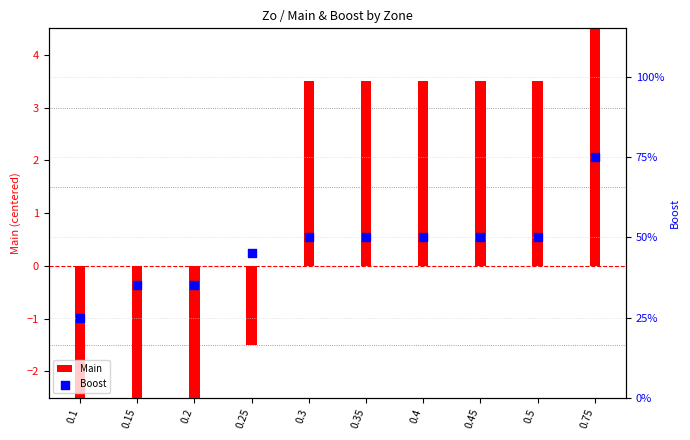

What are all the series names shown in the legend?

Main, Boost